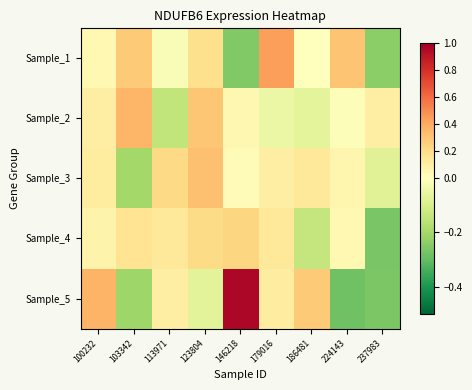

Which series changed the most between 113971 and 179016?

Sample_1